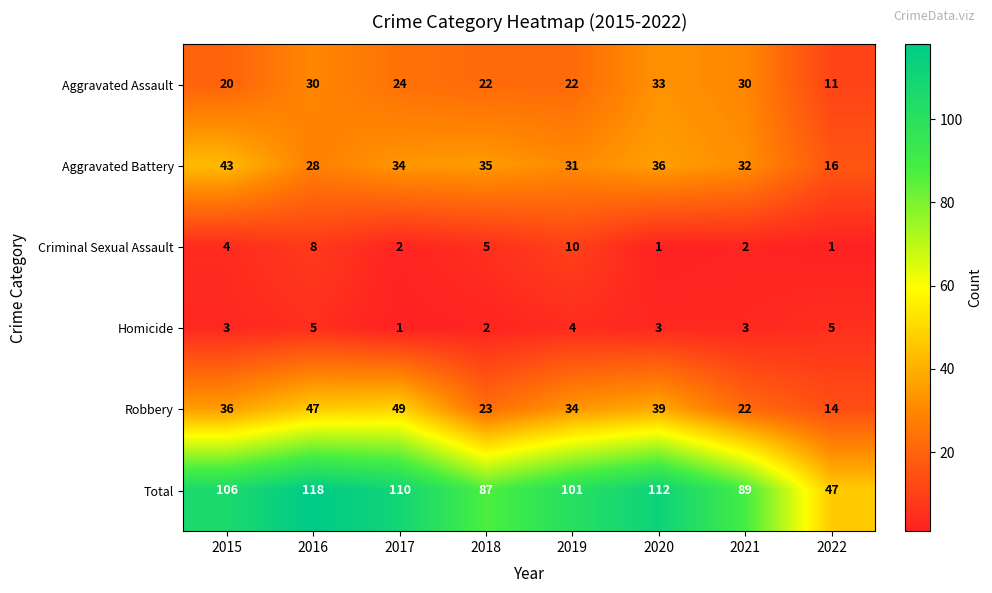

The Total series shows 112 at 2020. True or false?

True